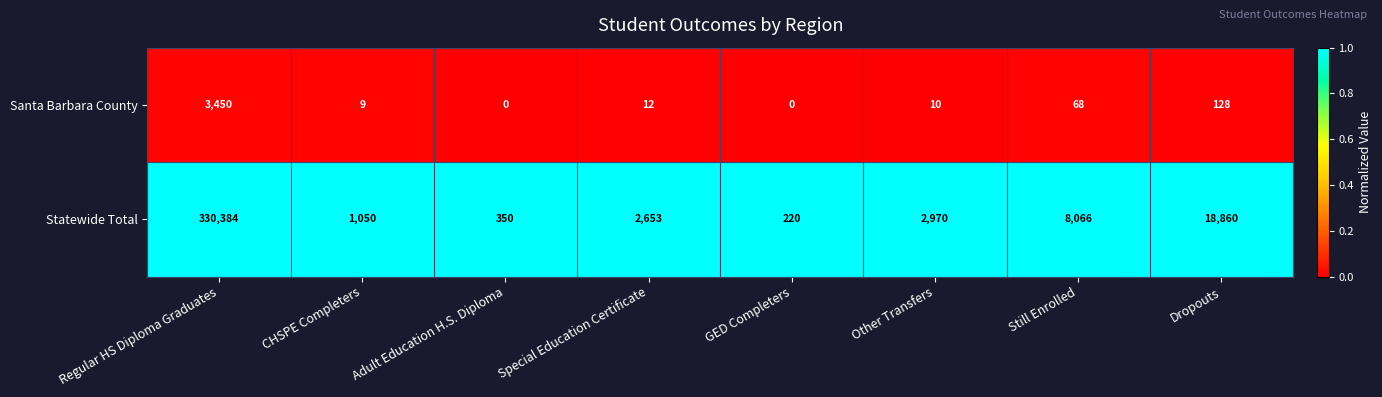

Reading left to right, list all the values displayed in this chart.

Santa Barbara County: Regular HS Diploma Graduates=3450	CHSPE Completers=9	Adult Education H.S. Diploma=0	Special Education Certificate=12	GED Completers=0	Other Transfers=10	Still Enrolled=68	Dropouts=128
Statewide Total: Regular HS Diploma Graduates=330384	CHSPE Completers=1050	Adult Education H.S. Diploma=350	Special Education Certificate=2653	GED Completers=220	Other Transfers=2970	Still Enrolled=8066	Dropouts=18860